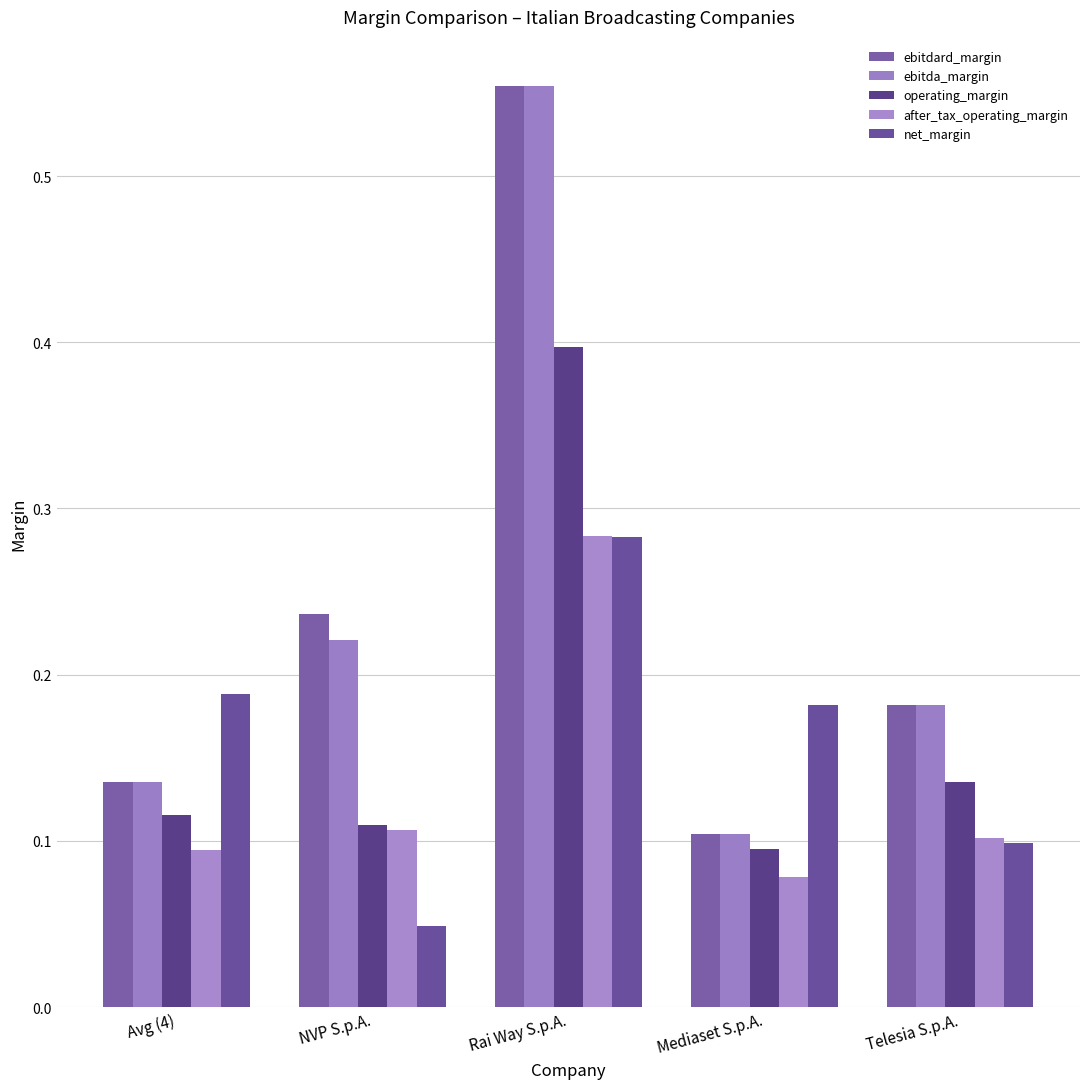

What is the label of the 3rd bar from the left?

Rai Way S.p.A.